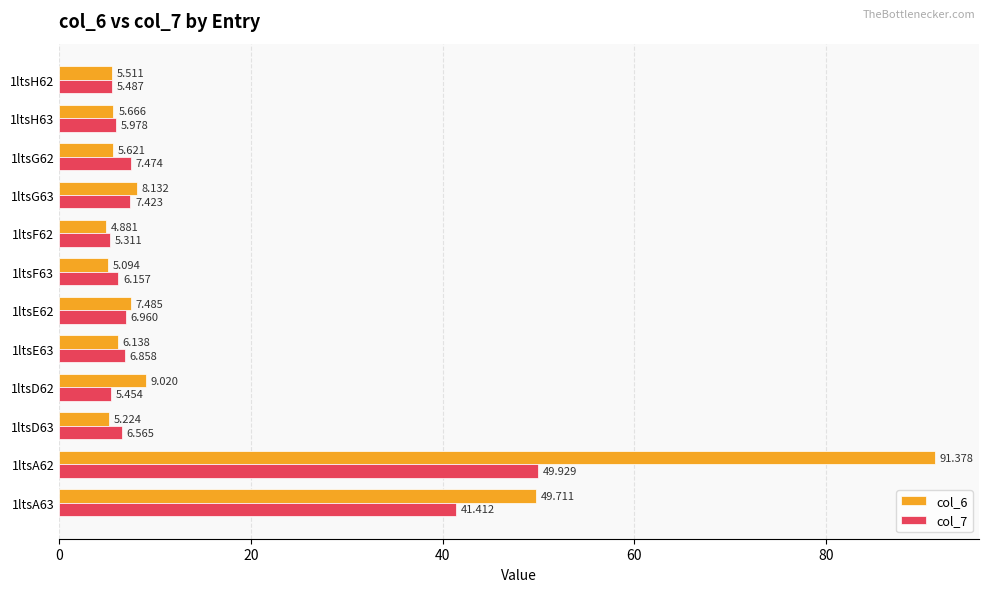

Is the value of col_6 at 1ltsF63 greater than the value of col_7 at 1ltsG62?

No